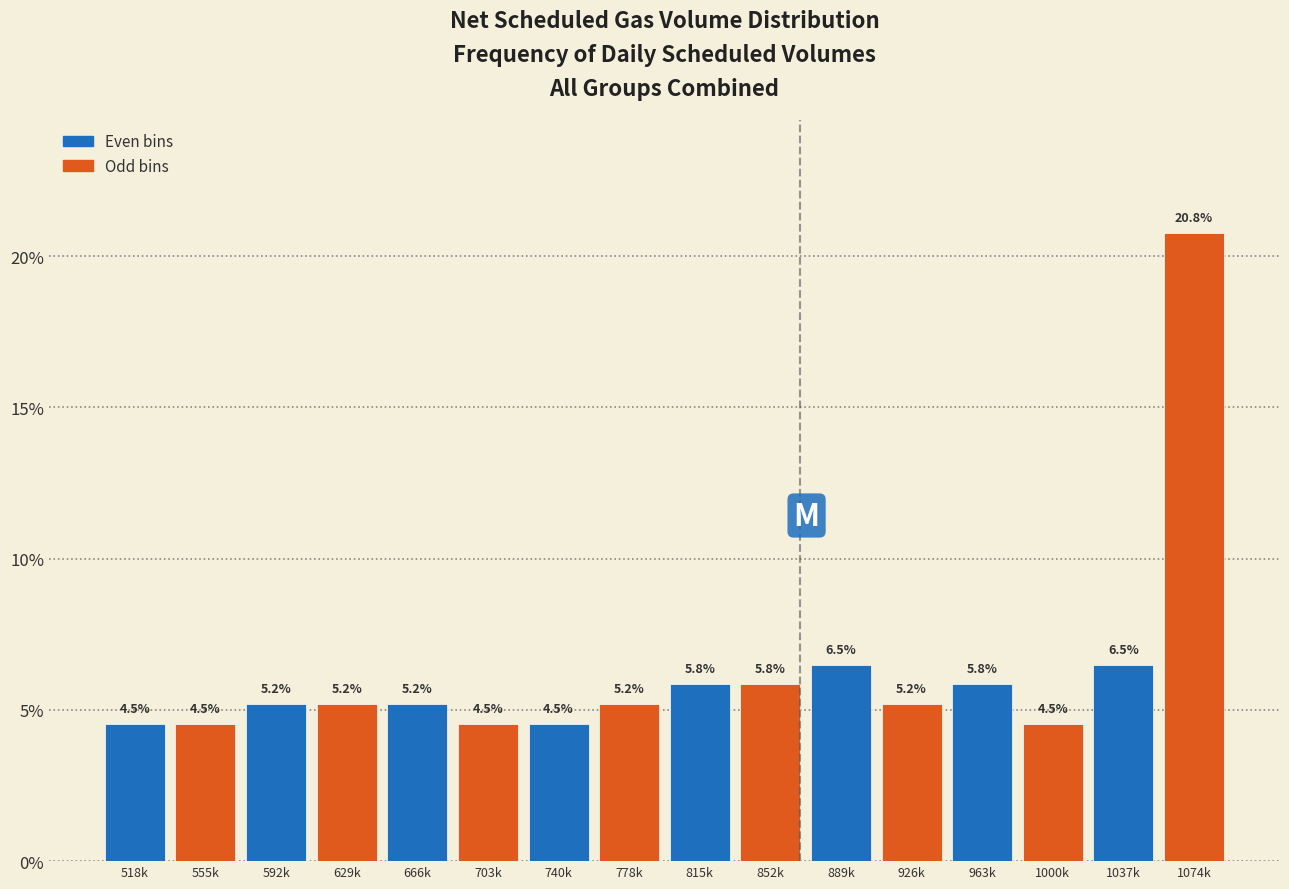

Reading left to right, extract all data points from this chart.

518k=4.5	555k=4.5	592k=5.2	629k=5.2	666k=5.2	703k=4.5	740k=4.5	778k=5.2	815k=5.8	852k=5.8	889k=6.5	926k=5.2	963k=5.8	1000k=4.5	1037k=6.5	1074k=20.8